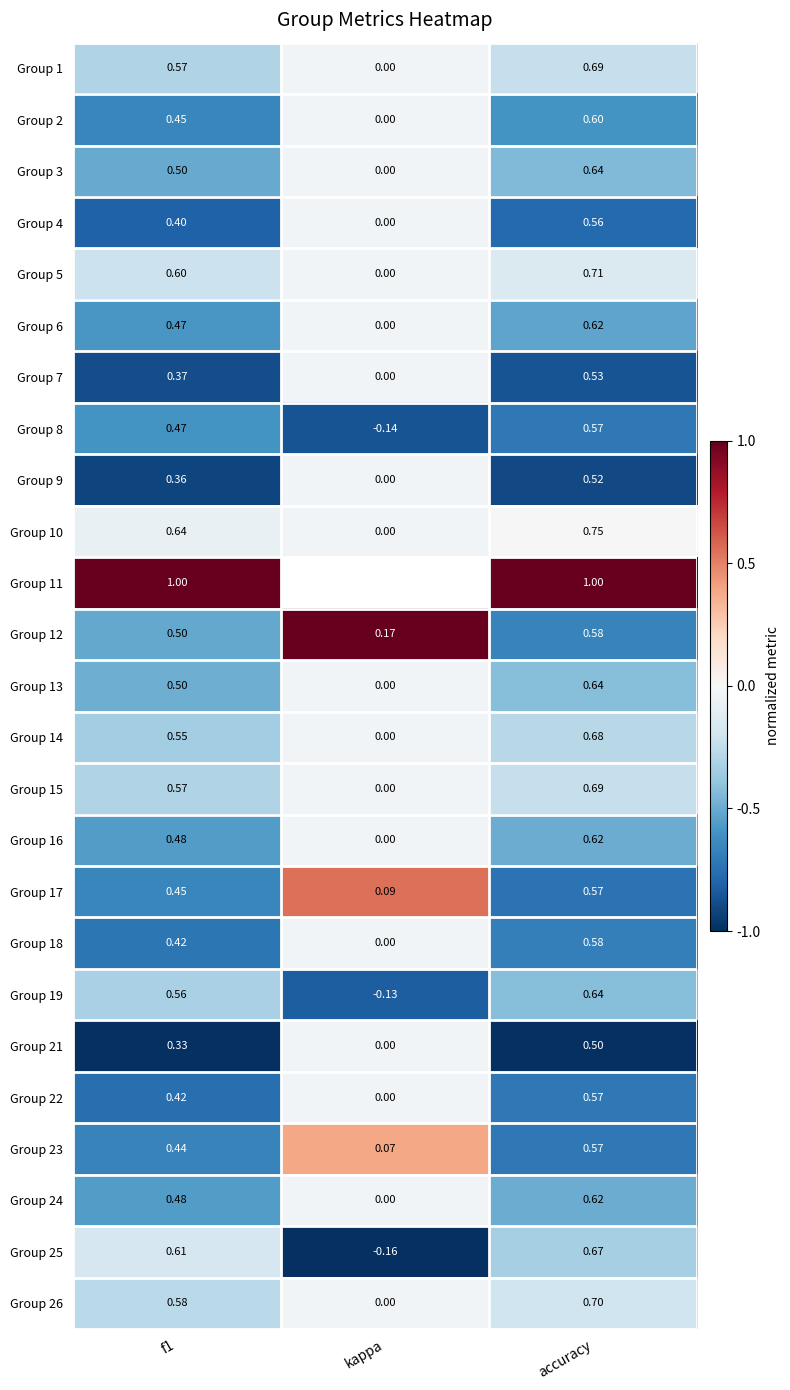

At which category is the sum across all series the highest?

accuracy